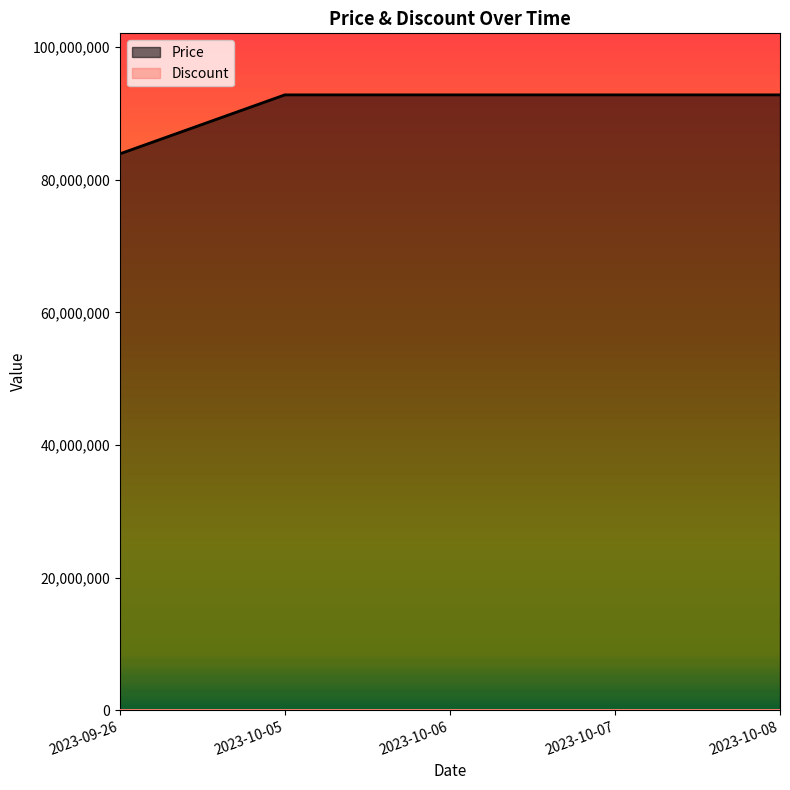

The value of Discount at 2023-10-06 is 0. True or false?

True